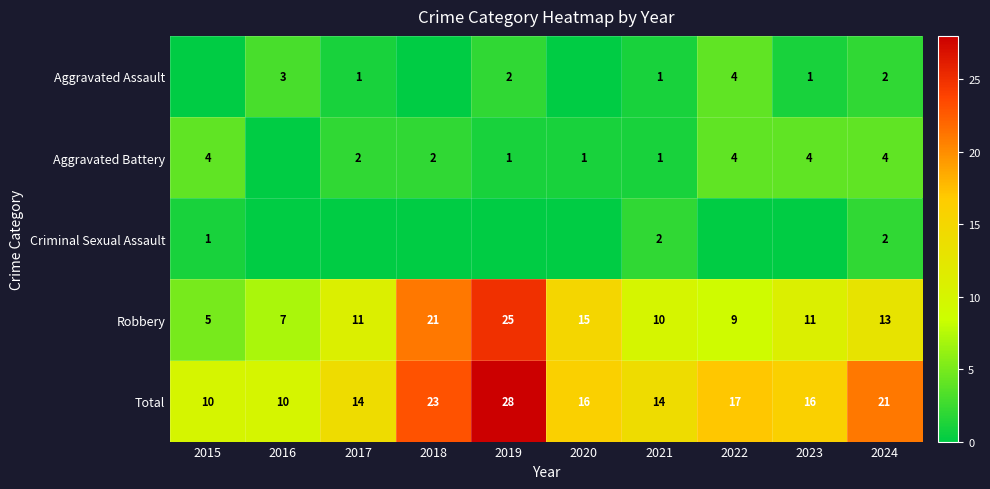

Which series has the largest total across all categories?

Total